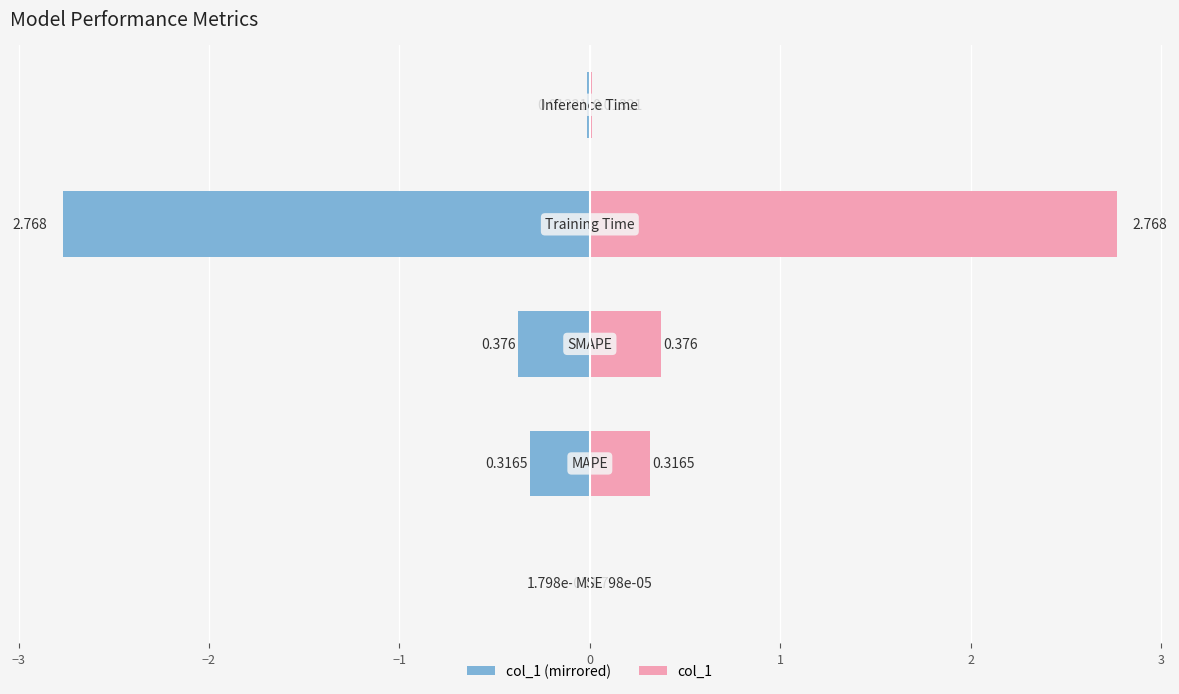

Reading left to right, extract all data points from this chart.

col_1 (left): −4=-0.0	−3=-0.3	−2=-0.4	−1=-2.8	0=-0.0
col_1 (right): −4=0.0	−3=0.3	−2=0.4	−1=2.8	0=0.0